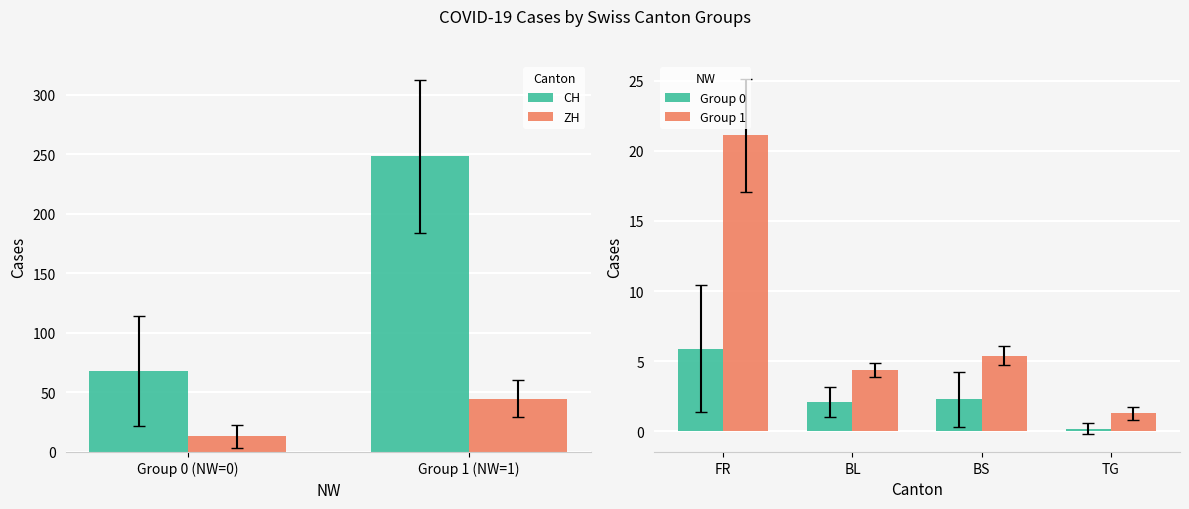

How many values in the CH series are below 248?

1